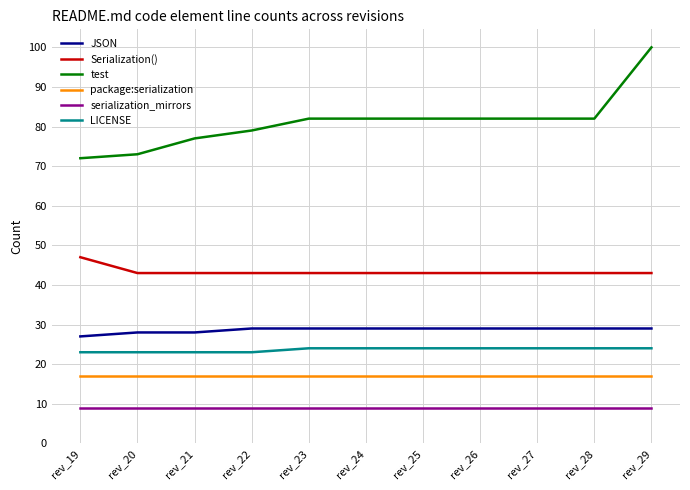

How many lines are shown in the chart?

6